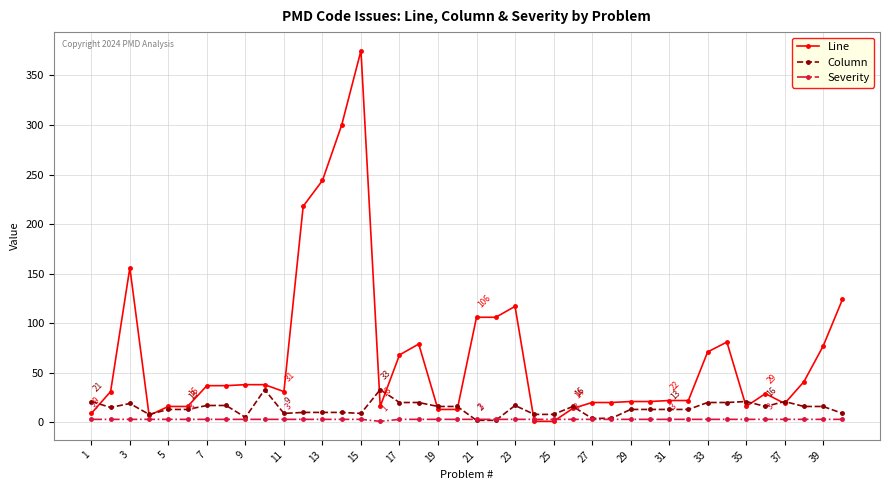

Which series has the widest spread of values?

Line